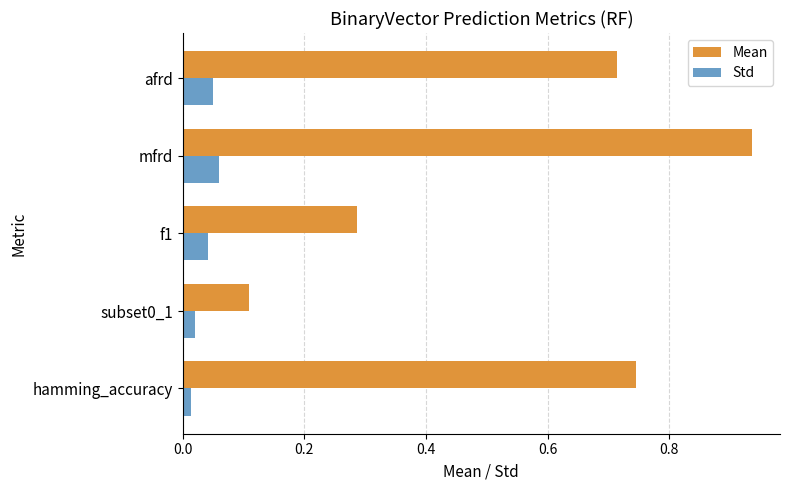

Which label corresponds to the largest value in the chart?

mfrd